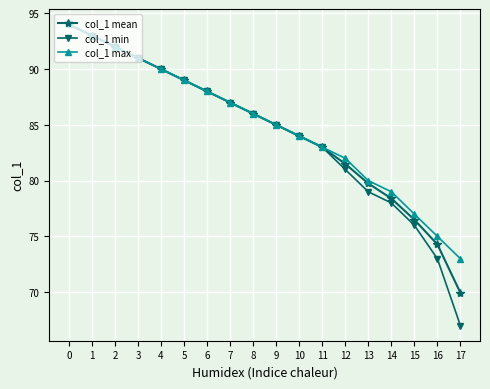

List the series in order of their overall mean, highest first.

col_1 max, col_1 mean, col_1 min